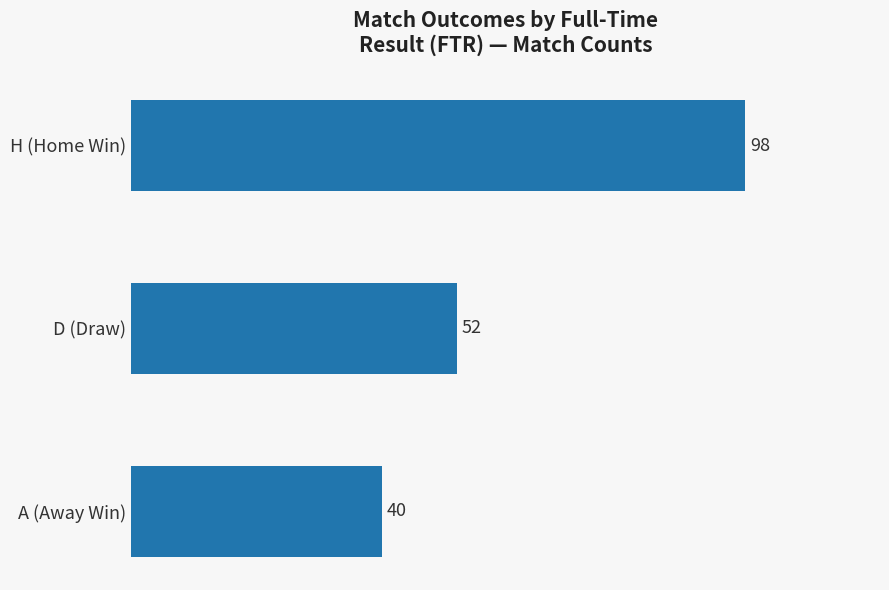

Reading top to bottom, list all the values displayed in this chart.

H (Home Win)=98	D (Draw)=52	A (Away Win)=40